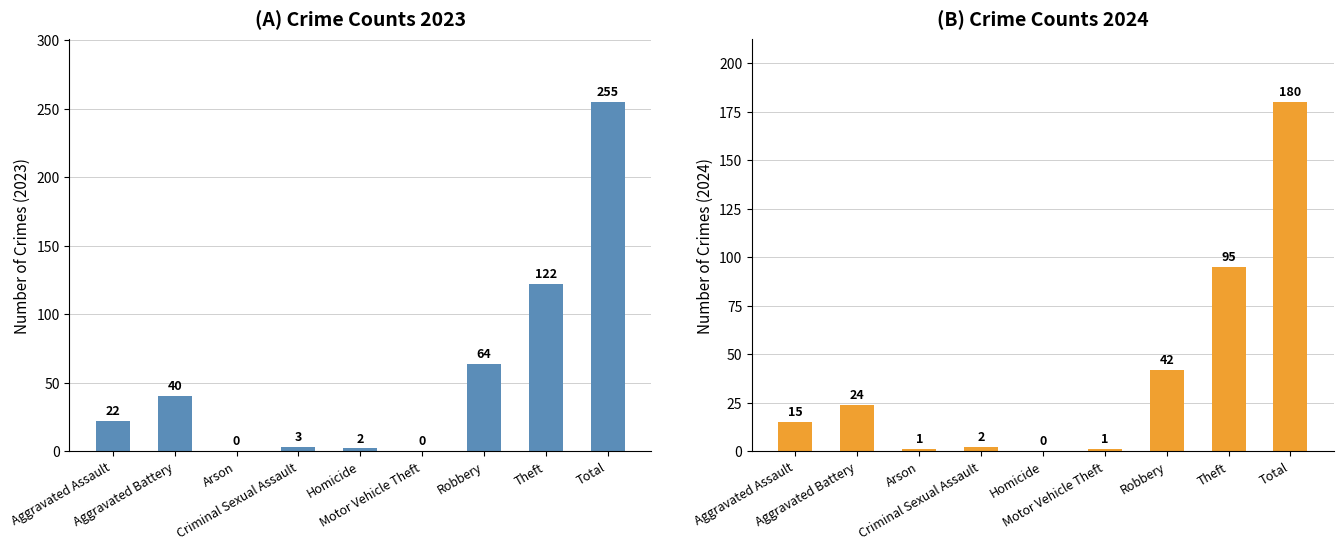

What is the difference between the maximum and minimum values in the 2023 series?

255